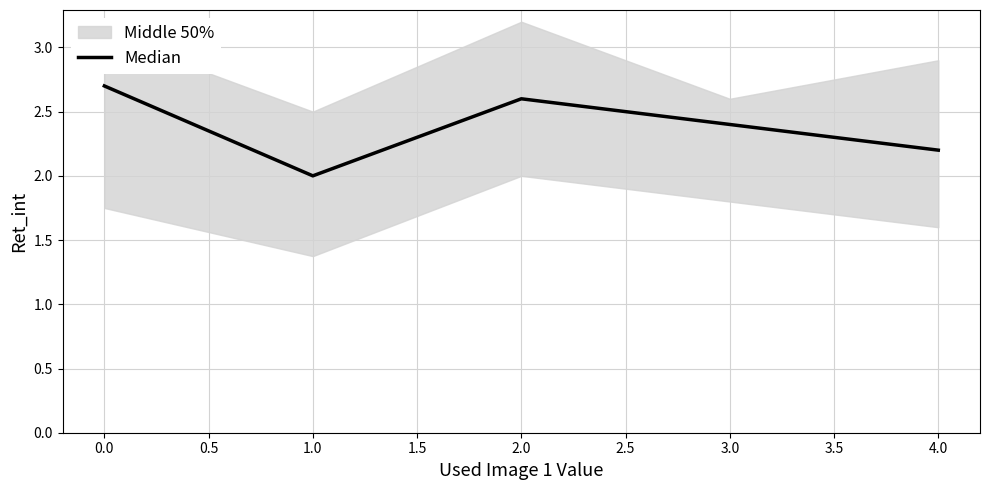

At which label does Median reach its minimum?

1.0